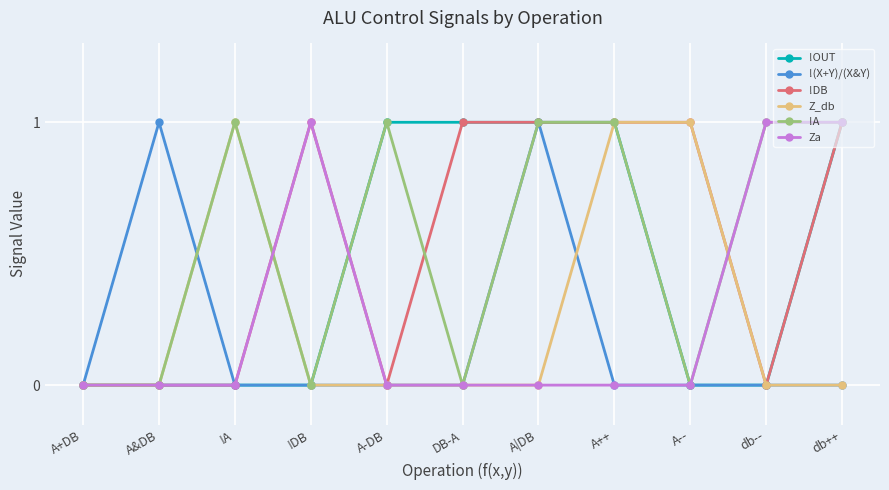

What is the label of the 7th point from the right?

A-DB